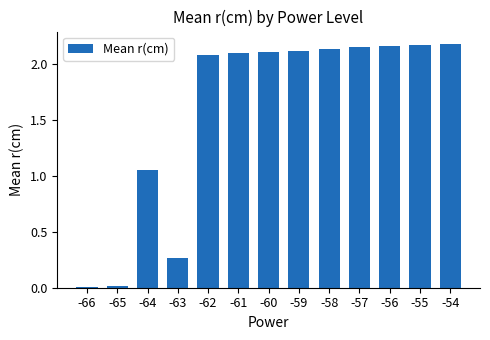

At which label is the value closest to 1?

-64